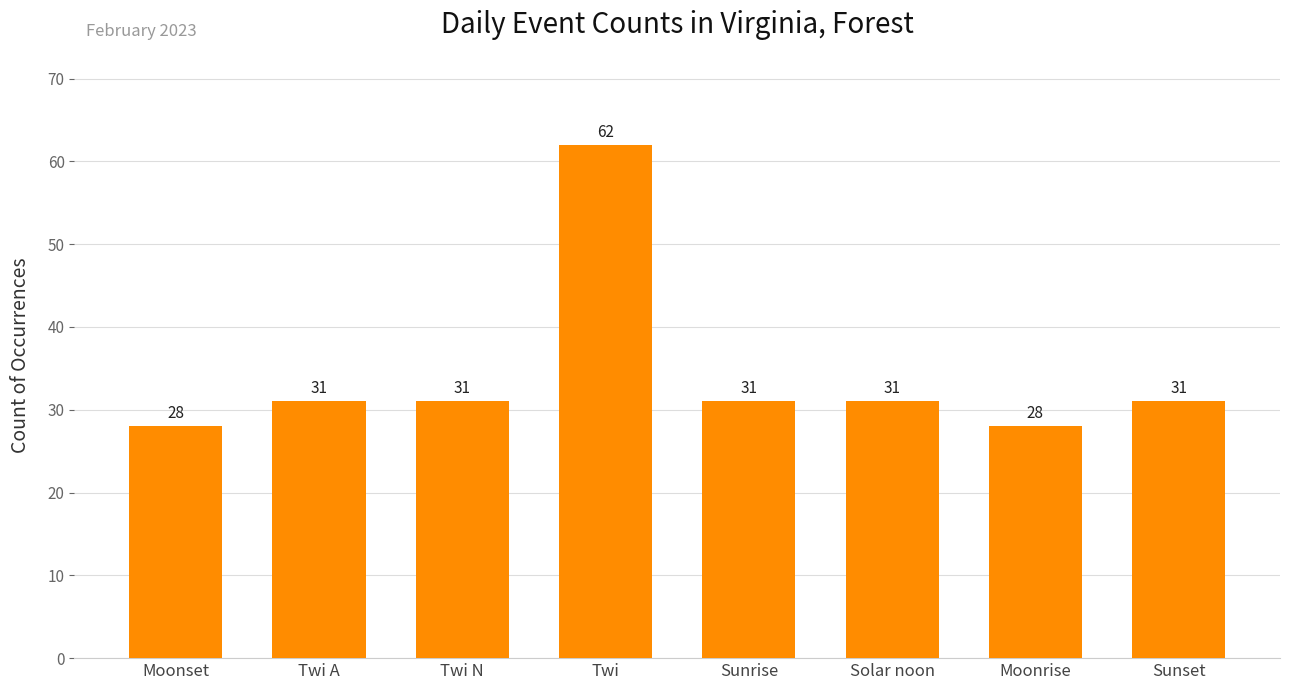

What is the average value?

34